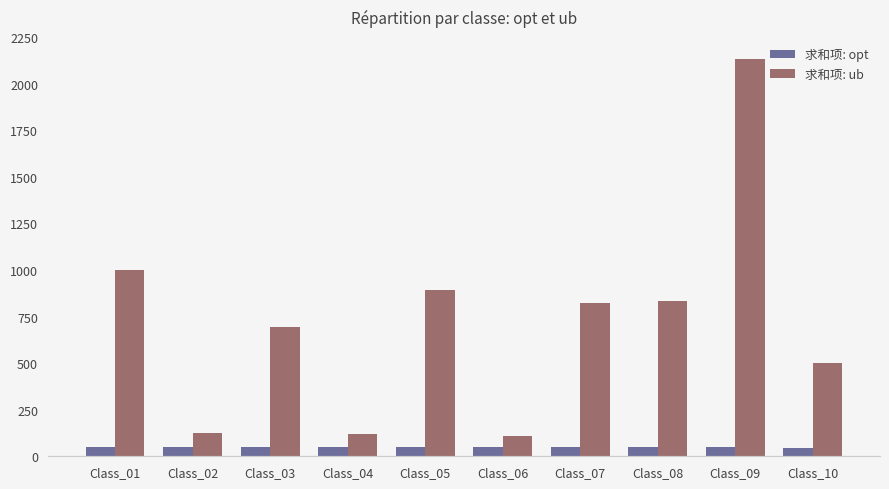

Which series has the largest range (max minus min)?

求和项: ub